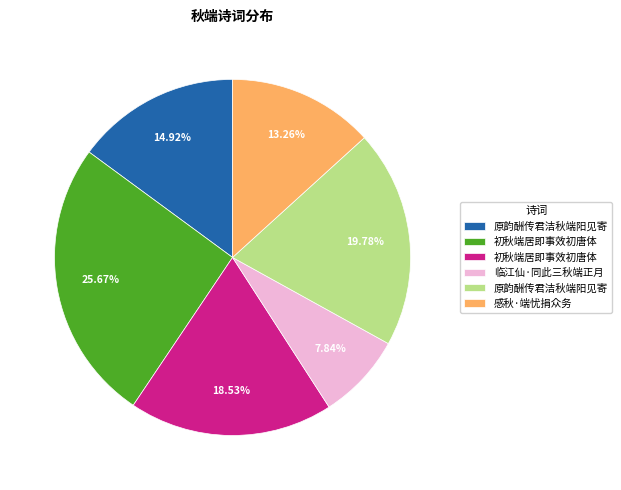

Does any single category account for the majority?

No